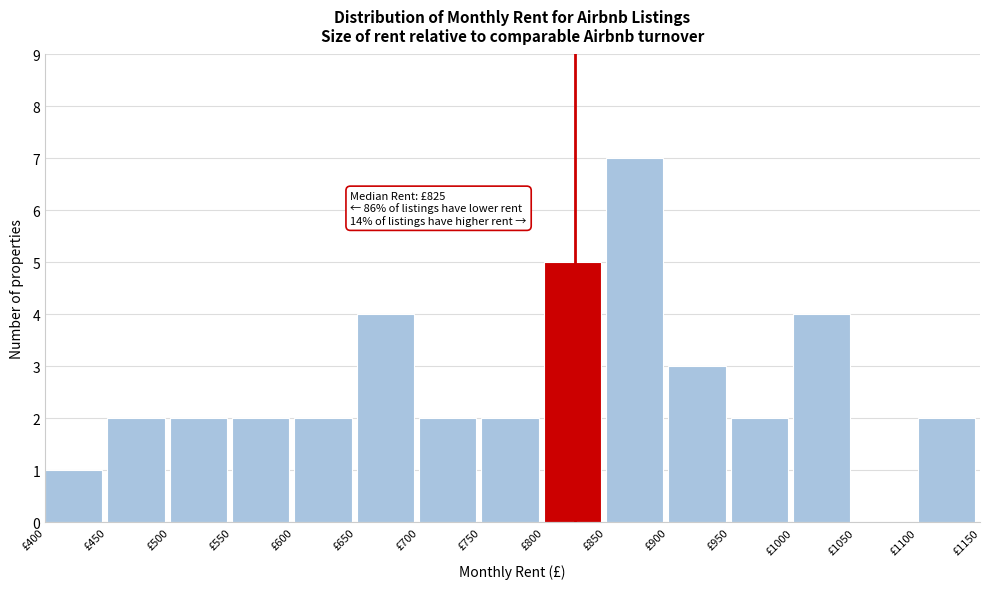

Over which range of the x-axis is the bar tallest?

850 to 900